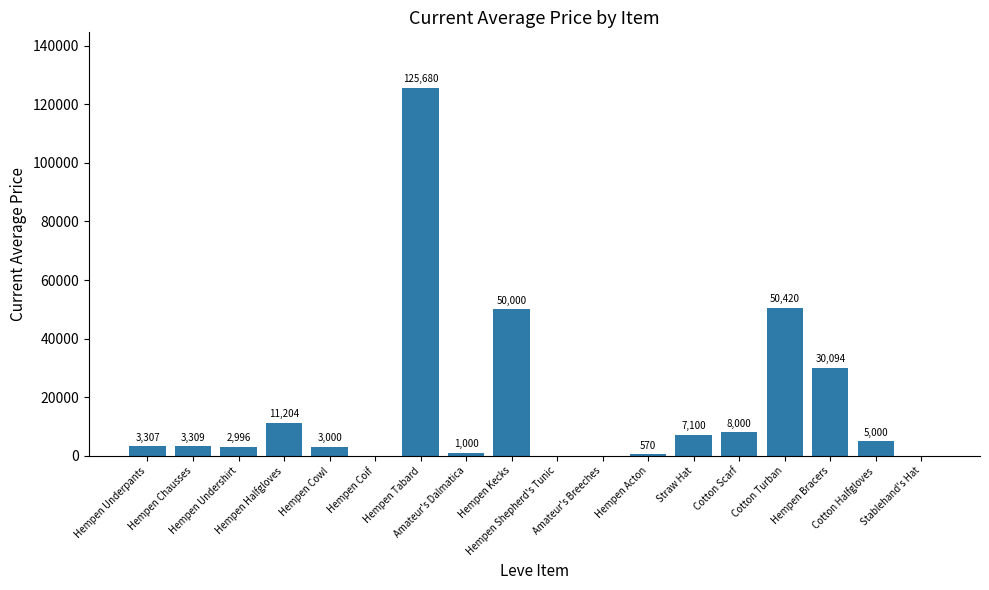

What is the sum of the values at Hempen Cowl and Amateur's Breeches?

3000.0